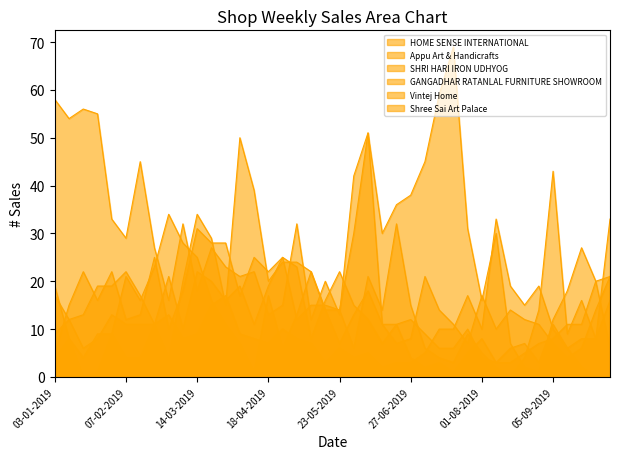

Reading right to left, transcribe all the data shown in this chart.

HOME SENSE INTERNATIONAL: 6	20	27	18	12	1	2	7	30	16	31	69	59	45	38	36	30	51	42	13	20	12	32	15	13	22	21	23	27	18	32	16	27	45	29	33	55	56	54	58
Appu Art & Handicrafts: 21	20	11	11	8	7	5	3	3	4	10	6	6	9	12	11	11	18	13	7	14	22	24	24	20	39	50	15	29	34	20	4	11	17	22	19	19	13	12	17
SHRI HARI IRON UDHYOG: 33	8	16	9	43	14	4	0	2	5	9	3	4	6	15	32	14	21	6	14	14	22	13	6	17	1	7	11	16	25	28	34	23	16	21	9	1	0	8	19
GANGADHAR RATANLAL FURNITURE SHOWROOM: 21	14	6	4	7	11	12	14	10	17	7	11	14	21	8	7	11	51	30	14	15	15	12	25	19	11	19	16	20	22	10	21	11	11	11	13	8	6	12	9
Vintej Home: 16	8	8	6	11	3	7	6	3	8	5	1	3	2	4	11	7	12	15	22	16	8	23	25	22	25	17	28	28	31	18	10	25	13	12	22	16	22	15	5
Shree Sai Art Palace: 0	0	2	6	10	19	15	19	33	10	17	10	10	5	3	3	2	5	4	6	3	7	8	10	7	8	9	17	15	9	8	13	11	4	4	9	9	4	8	4